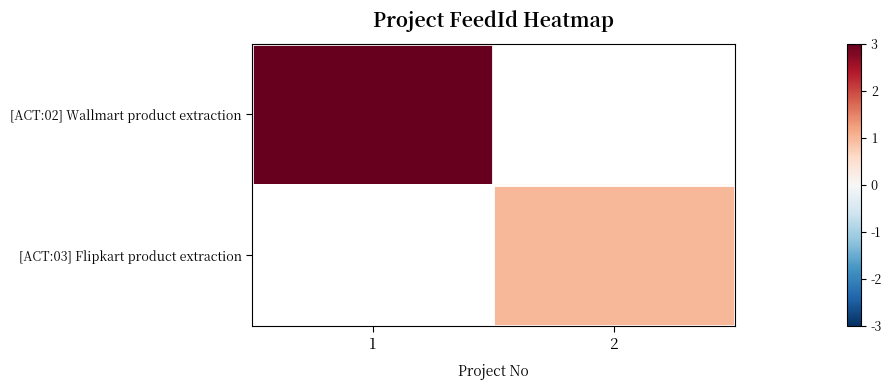

Which series has the largest range (max minus min)?

[ACT:02] Wallmart product extraction